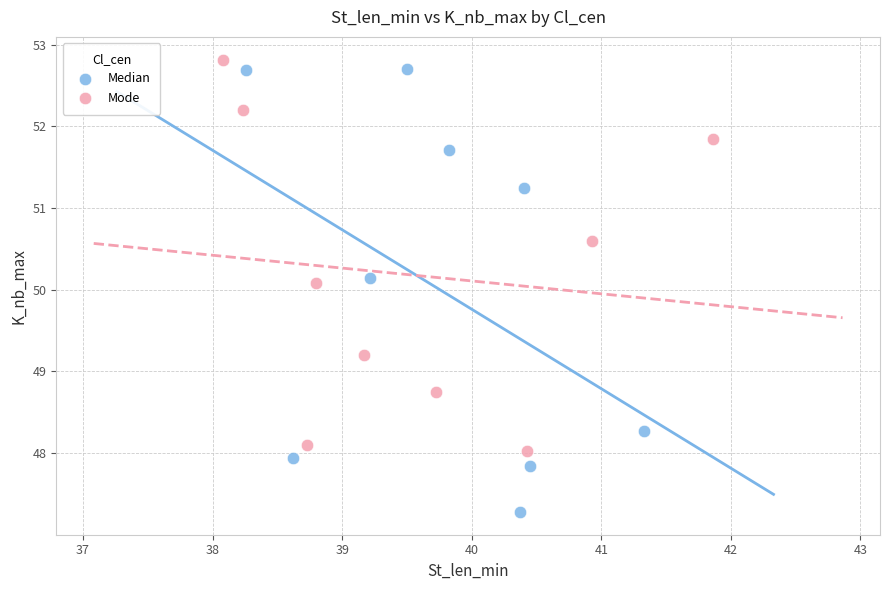

What are all the series names shown in the legend?

Median, Mode